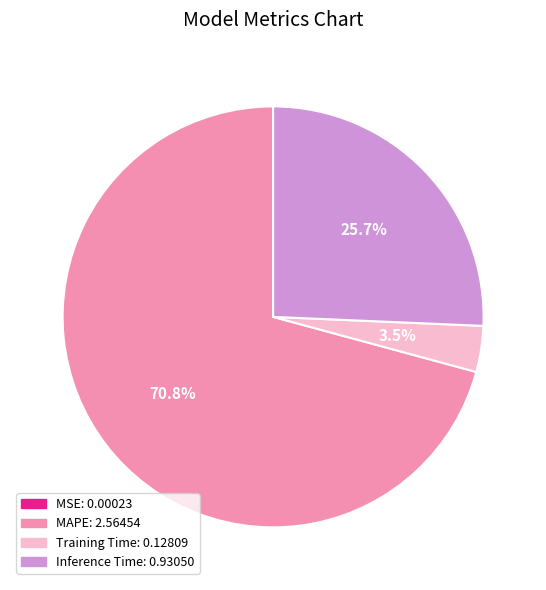

Which slice is the largest?

MAPE